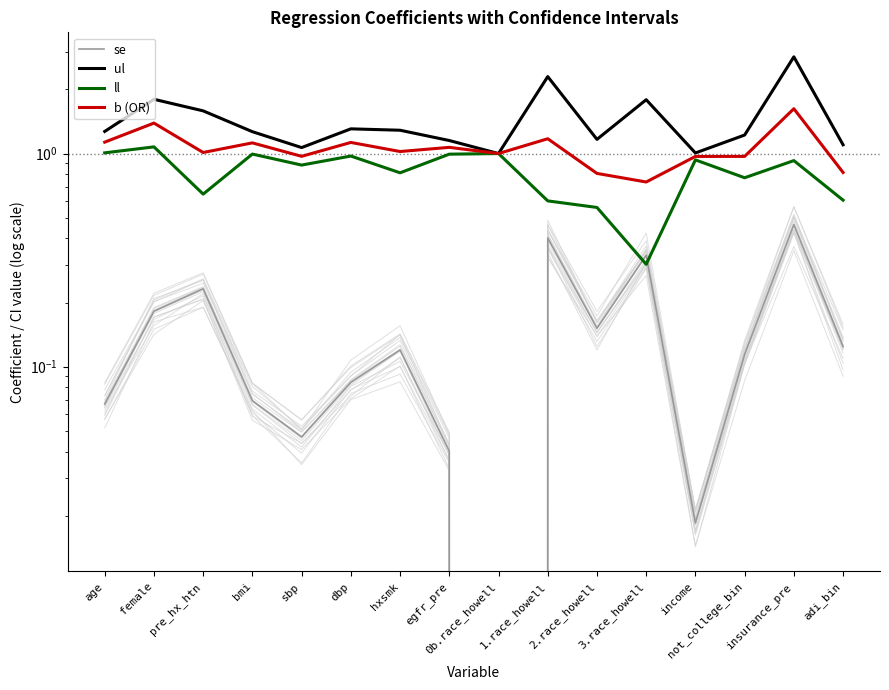

What is the total value across all series at female?

4.4